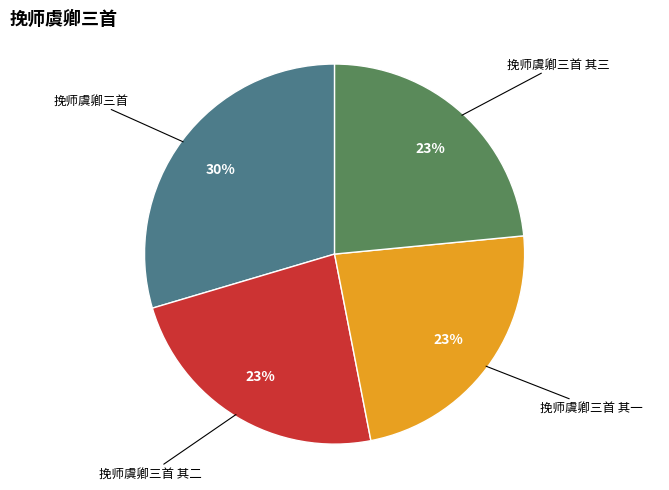

What percentage is the 挽师虞卿三首 其一 slice, to the nearest percent?

23%